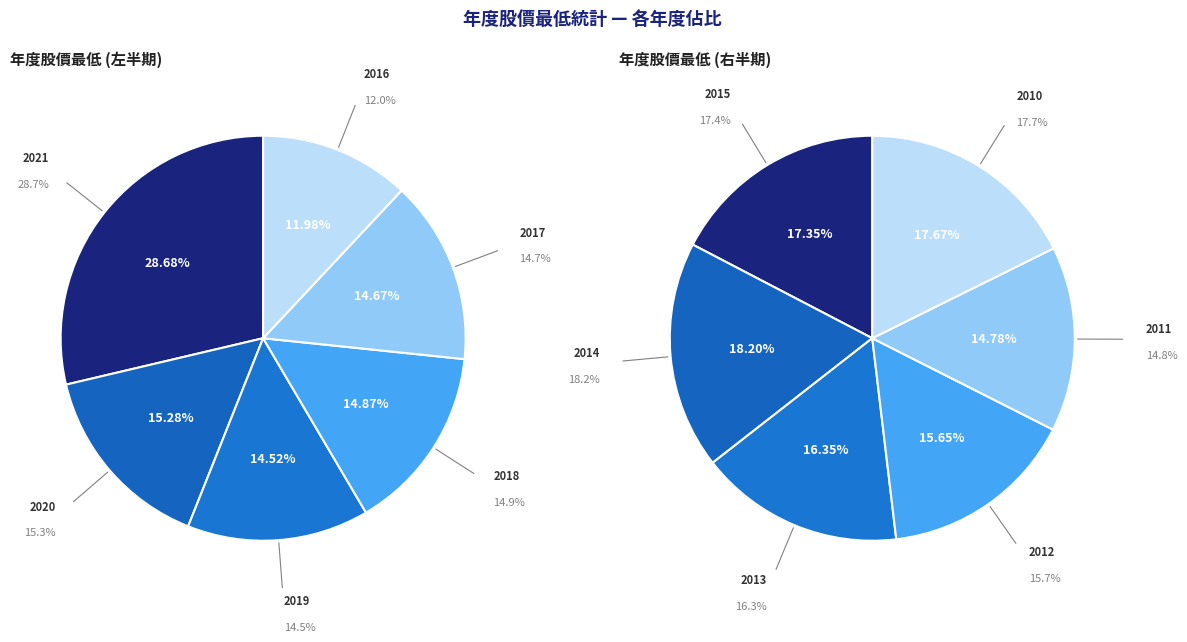

How many slices are in this pie chart?

12